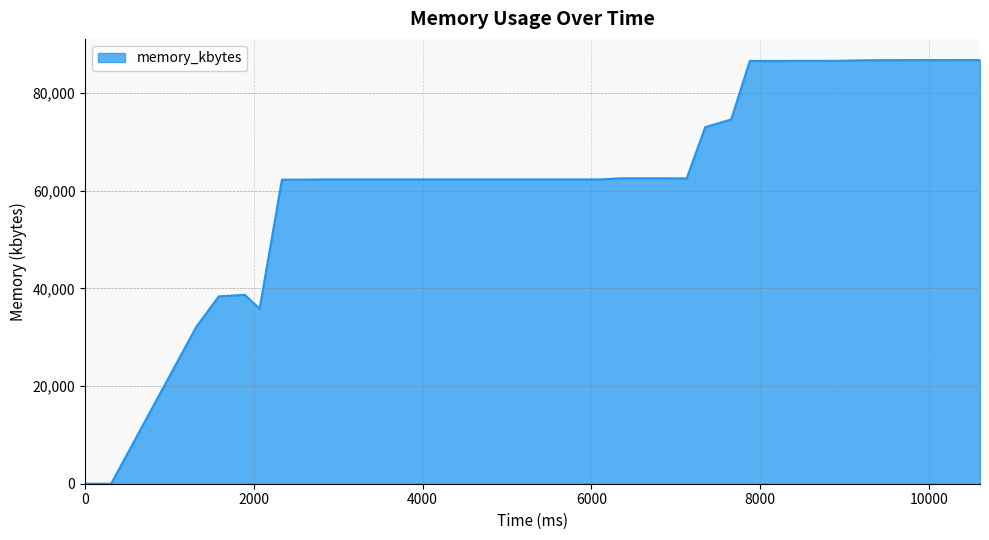

What is the maximum value shown in the chart?

86760